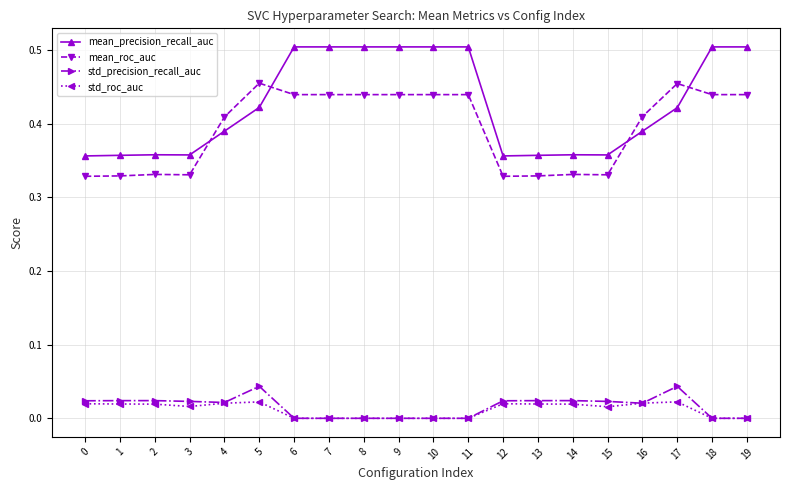

True or false: std_roc_auc has more than 2 points higher than both neighbors.

True